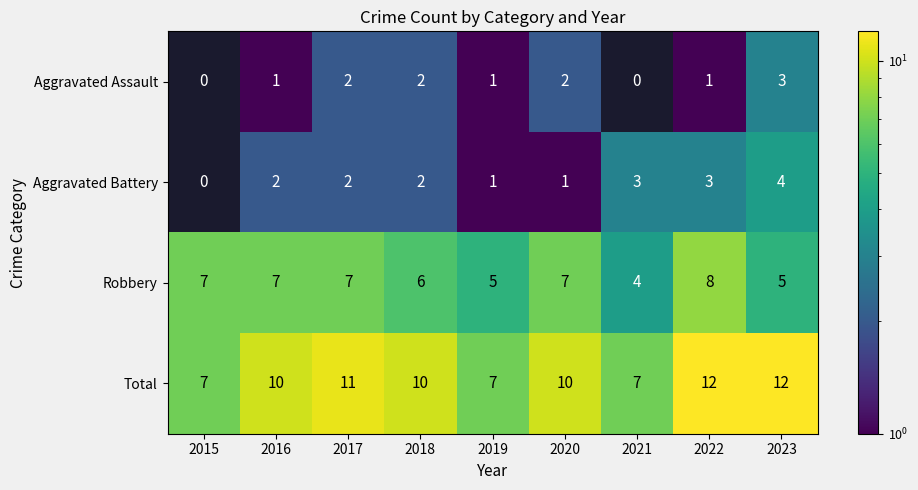

At how many categories does at least one series exceed 0?

9